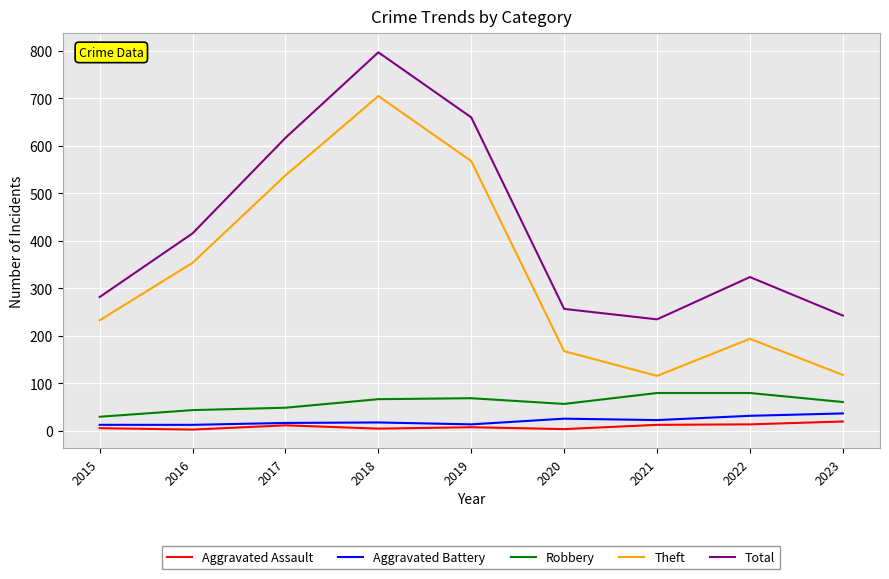

Which series has the widest spread of values?

Theft